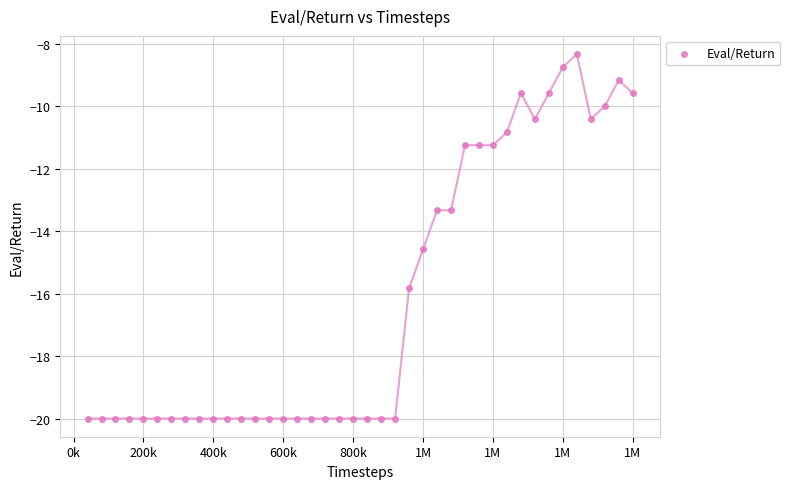

What is the range of X values (max minus min)?

1560000.0